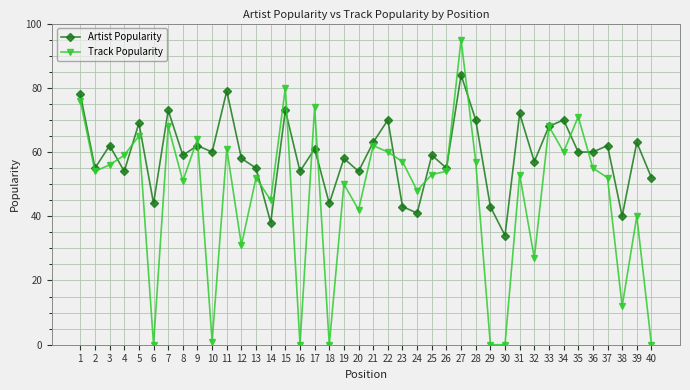

Which series has the largest range (max minus min)?

Track Popularity